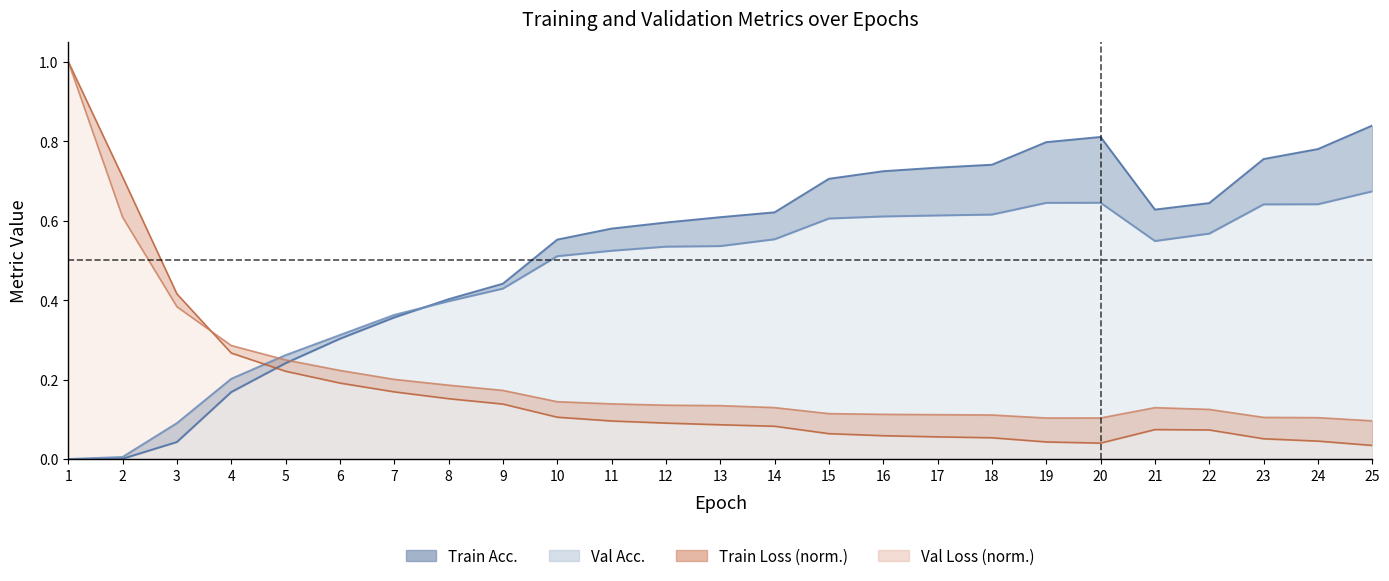

True or false: Train Loss has a value of 0.2 at 4.

False